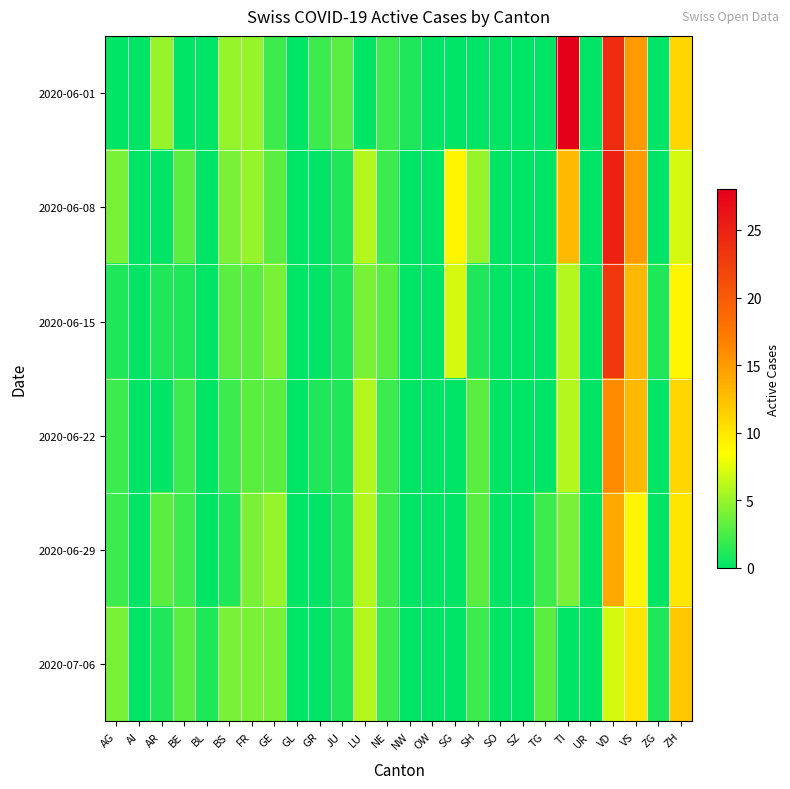

Which series has the largest total across all categories?

2020-06-01